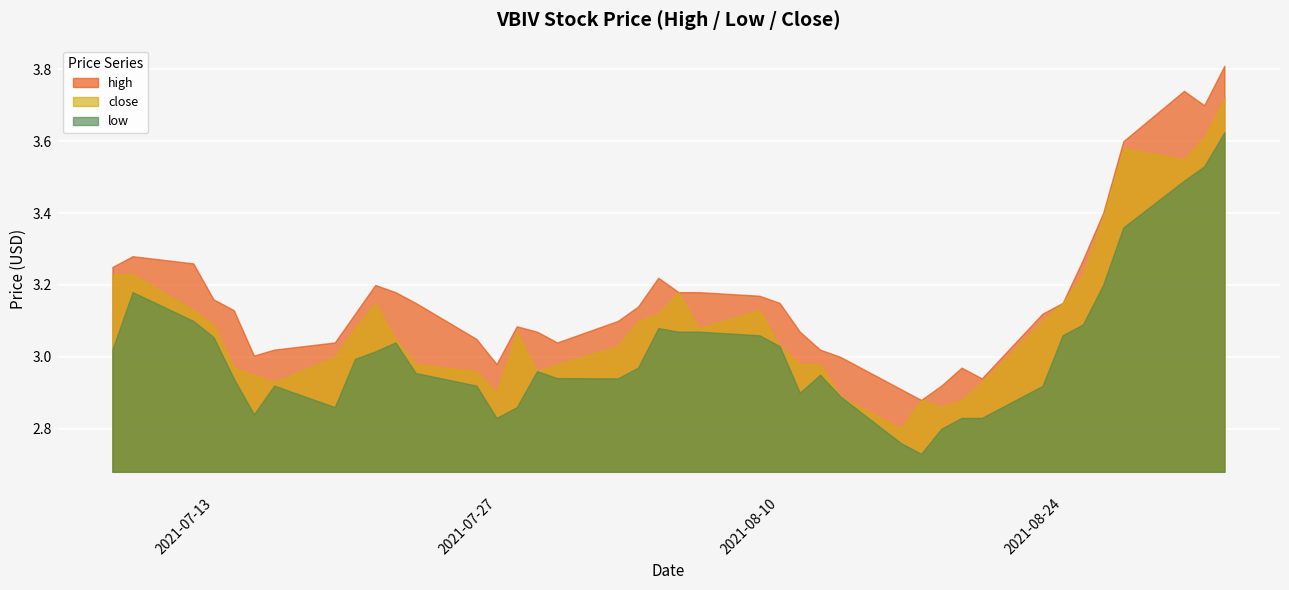

The value of low at 2021-08-09 is 5.0. True or false?

False